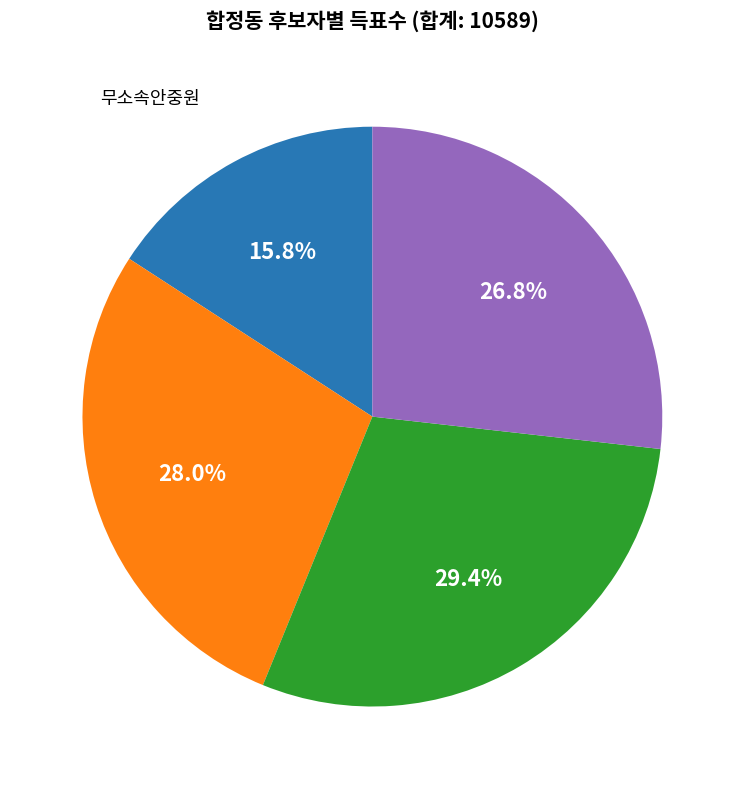

How many slices are in this pie chart?

4